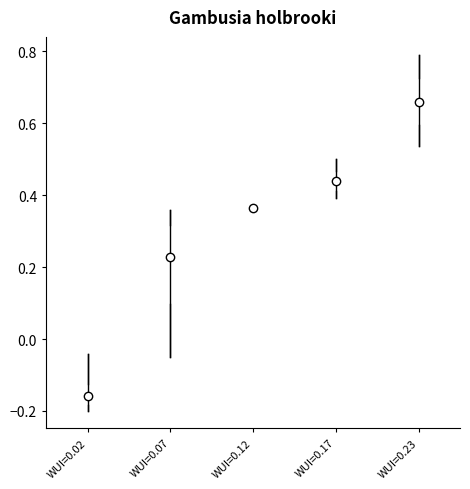

Which box is the tallest, from its lower edge to its upper edge?

WUI=0.07